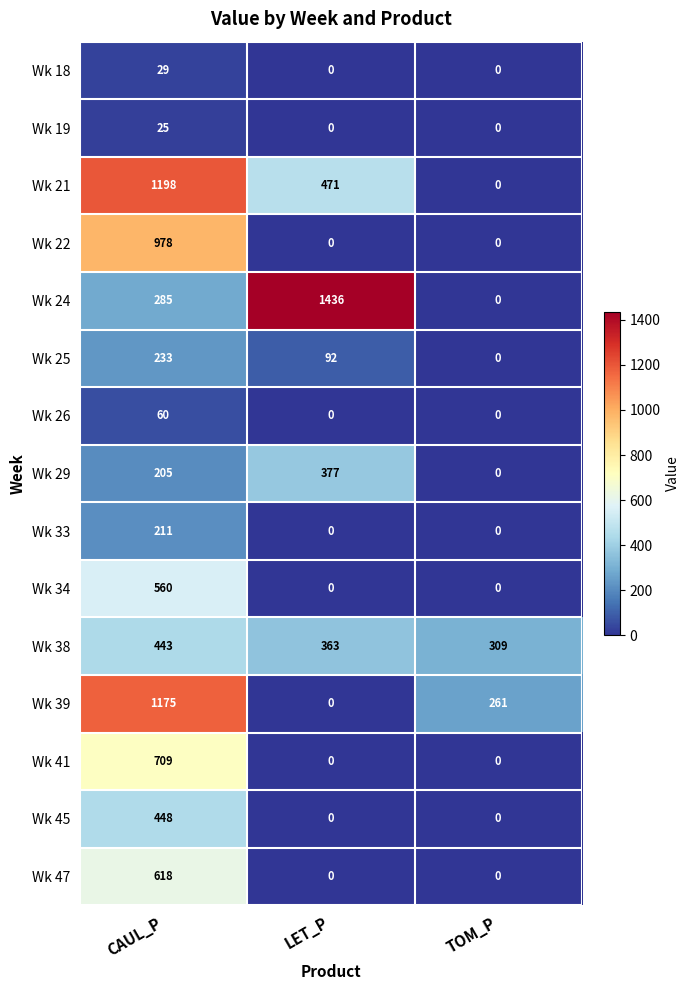

The value of Wk 39 at TOM_P is 261. True or false?

True